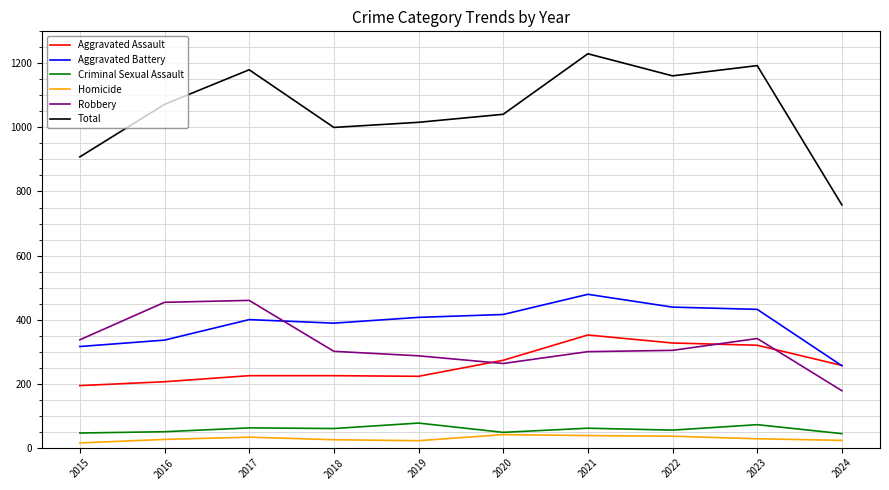

How many lines are shown in the chart?

6